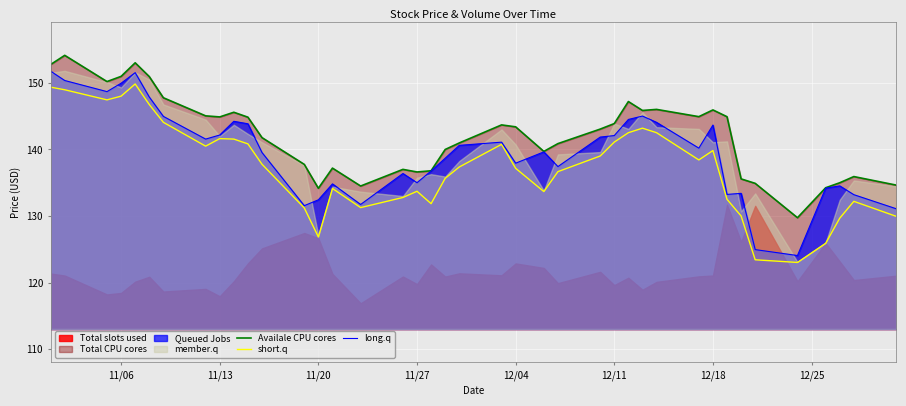

True or false: short.q and Availale CPU cores intersect in this chart.

False